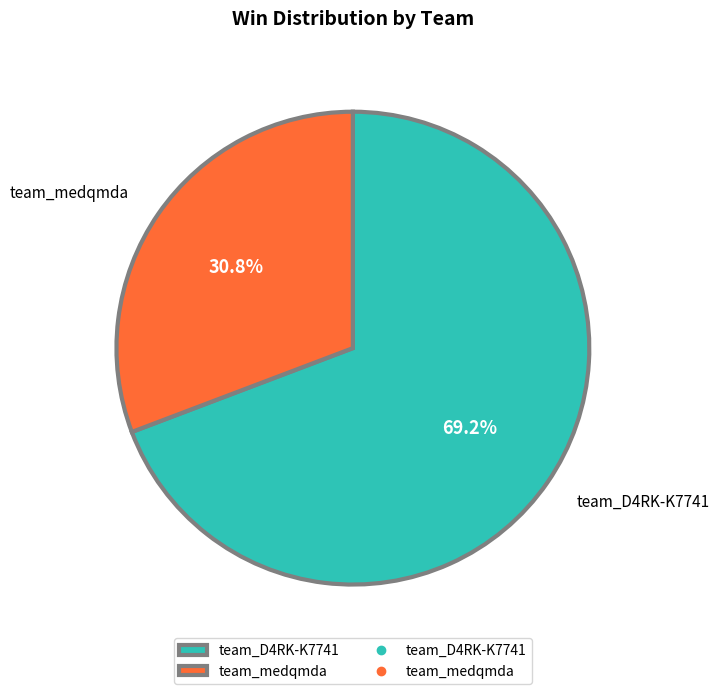

Which has a higher value, team_D4RK-K7741 or team_medqmda?

team_D4RK-K7741